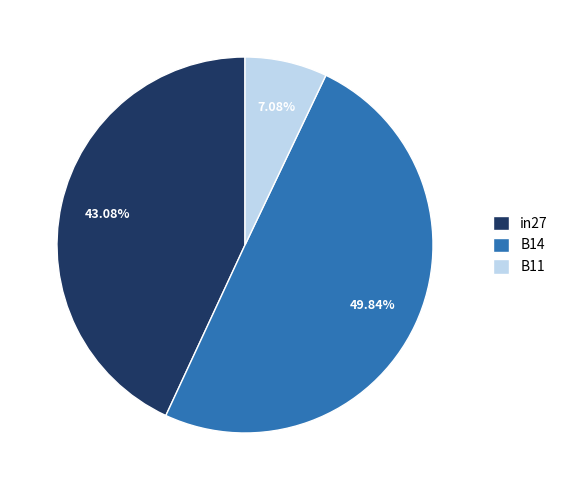

What is the total percentage of B11 and in27?

50.2%